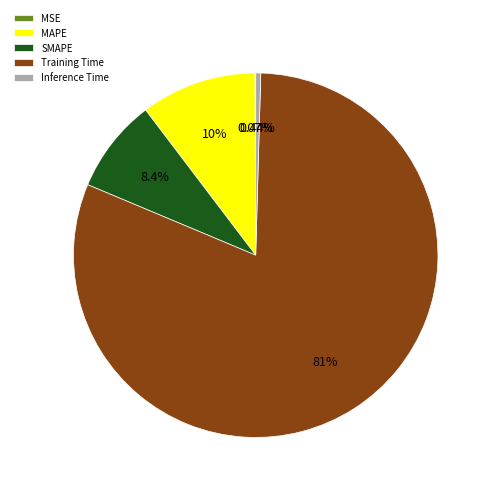

Is there any slice that represents more than half of the pie?

Yes